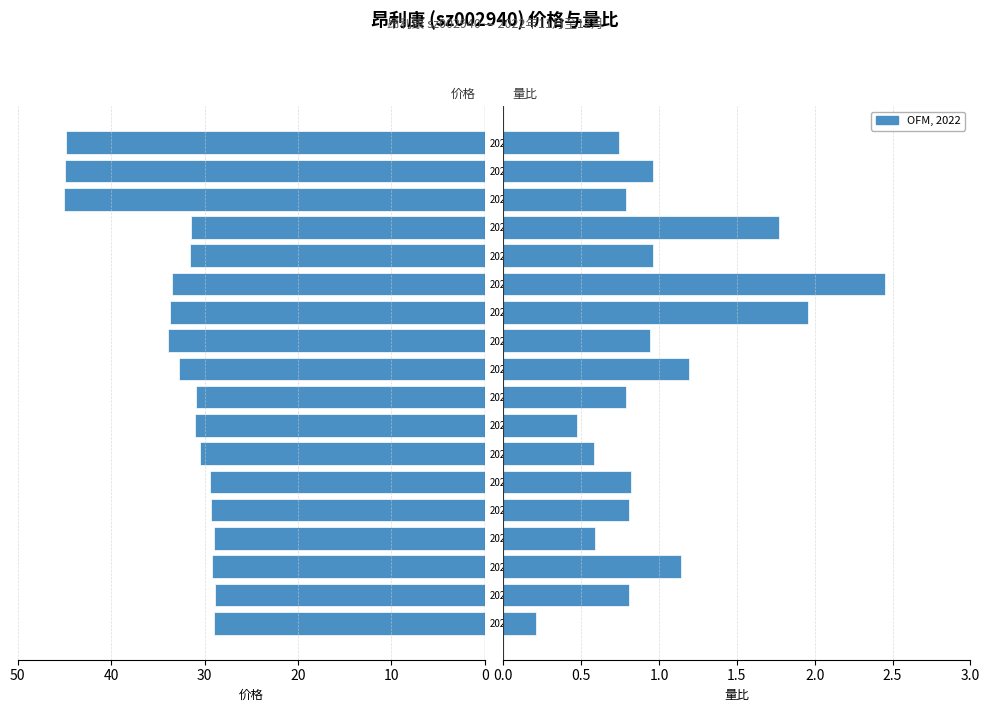

Between 2022-11-18 and 2022-11-22, which is larger?

2022-11-18